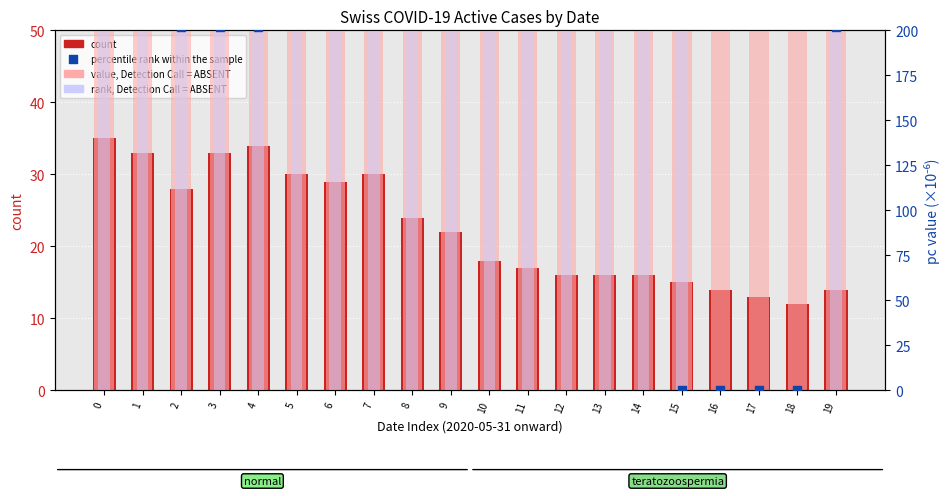

At how many categories does at least one series exceed 205?

20